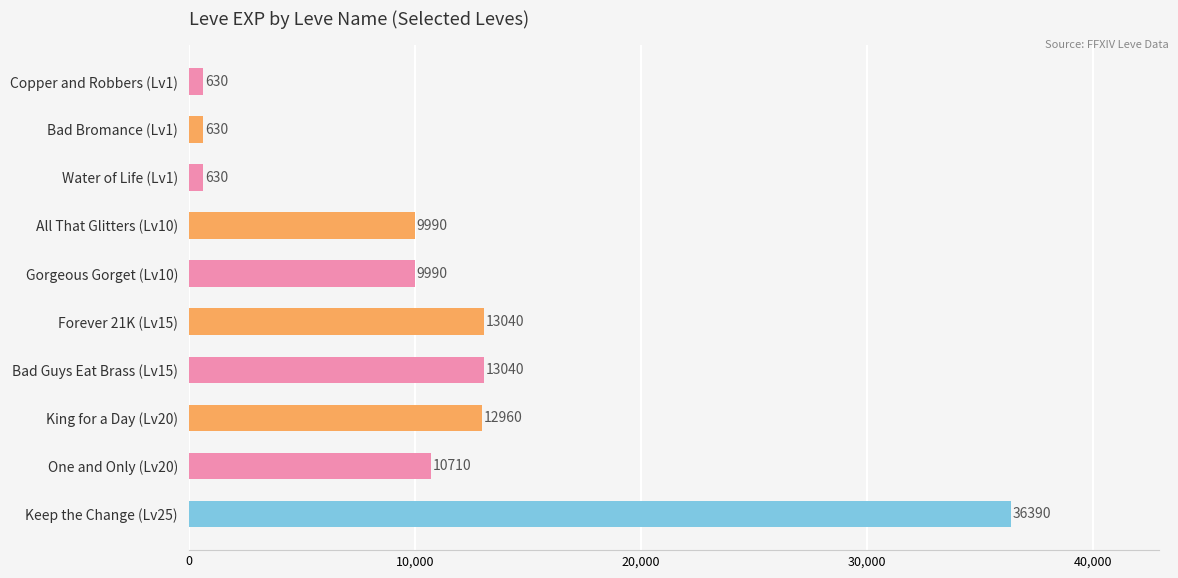

What is the minimum value shown in the chart?

630